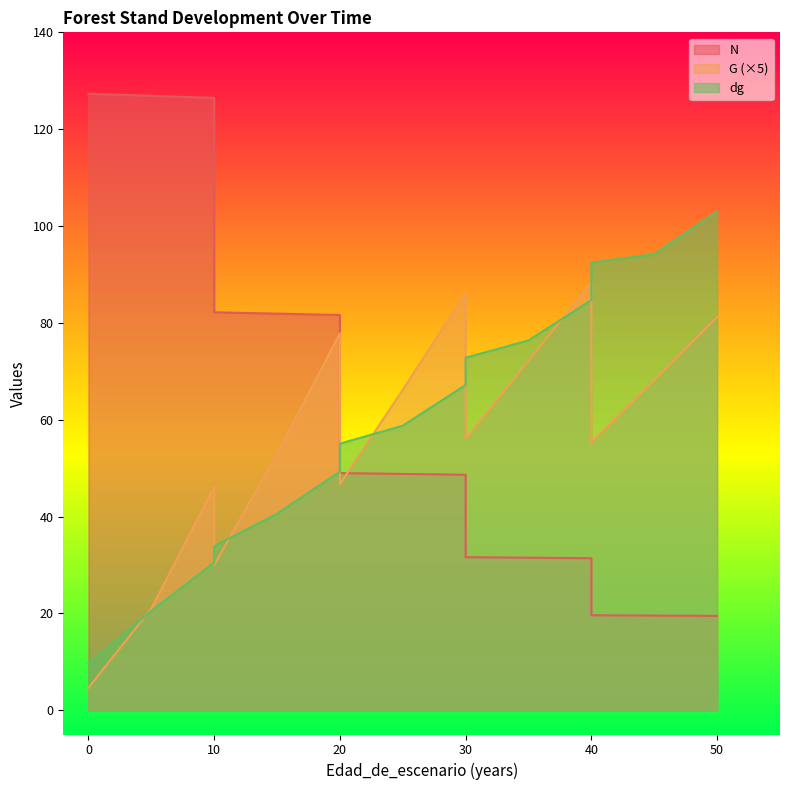

What value does the N series have at 40?

19.6